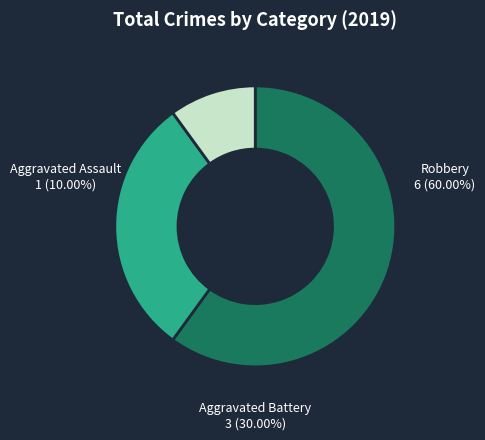

To the nearest percent, what percentage of the pie is Aggravated Battery?

30%